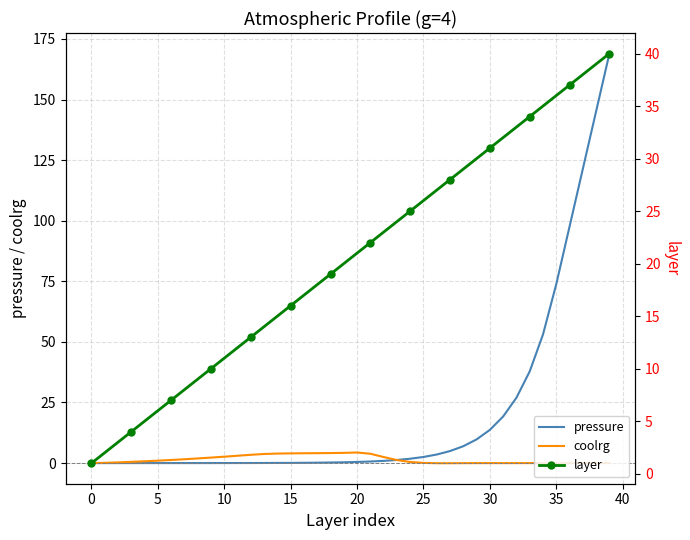

True or false: layer has more than 1 interior local peaks.

False